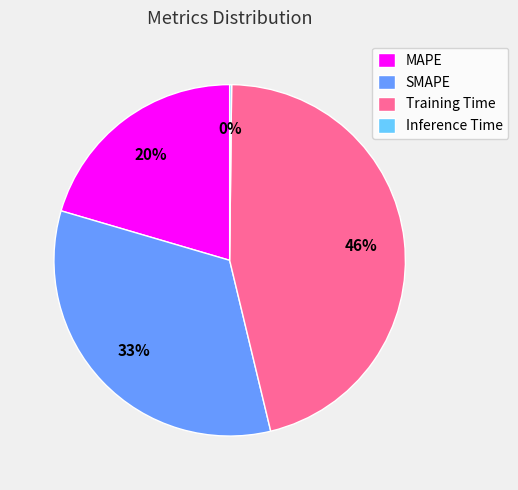

Is it true that Training Time is 35% of the pie?

False